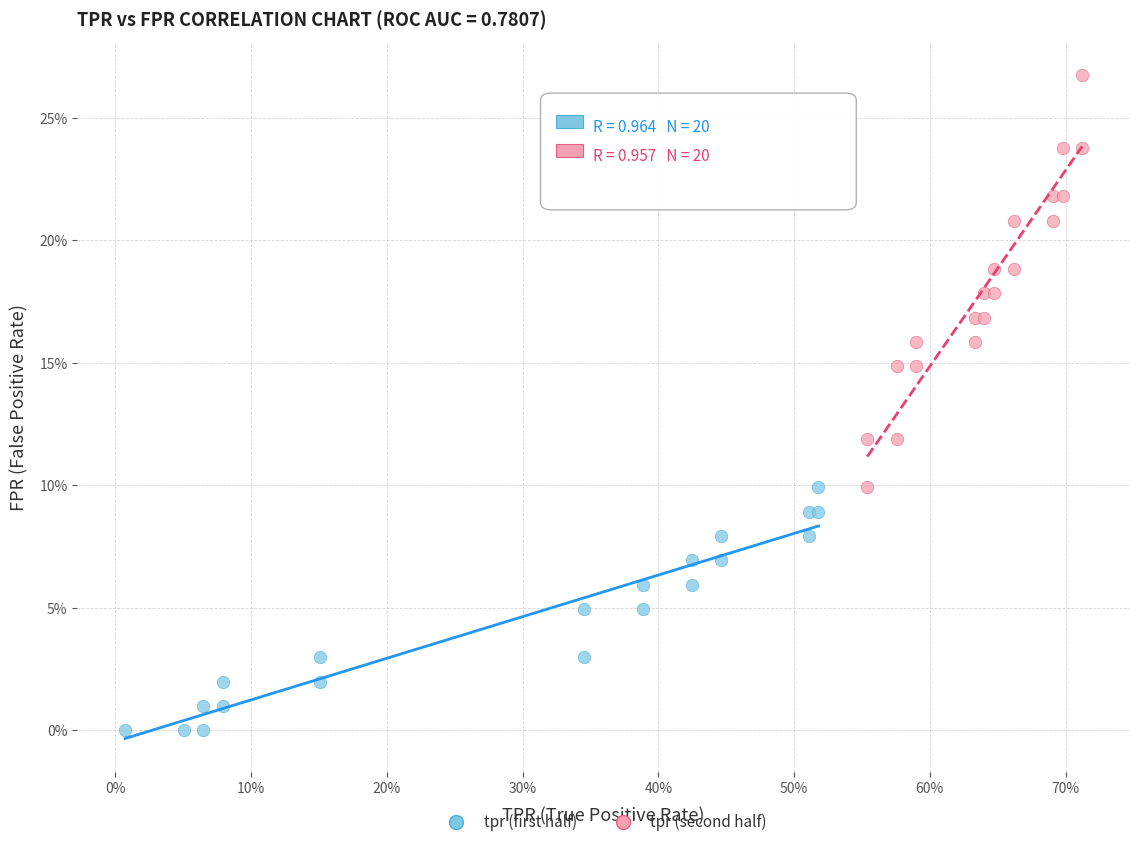

What are all the series names shown in the legend?

tpr (first half), tpr (second half)